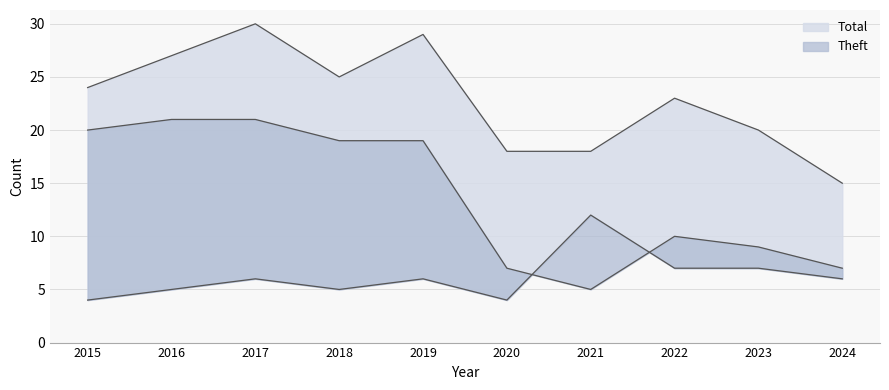

What is the sum of the Theft values at 2021 and 2017?

26